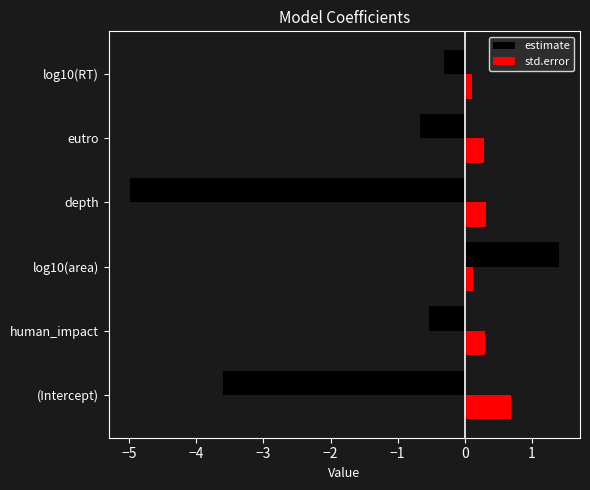

What are all the series names shown in the legend?

estimate, std.error